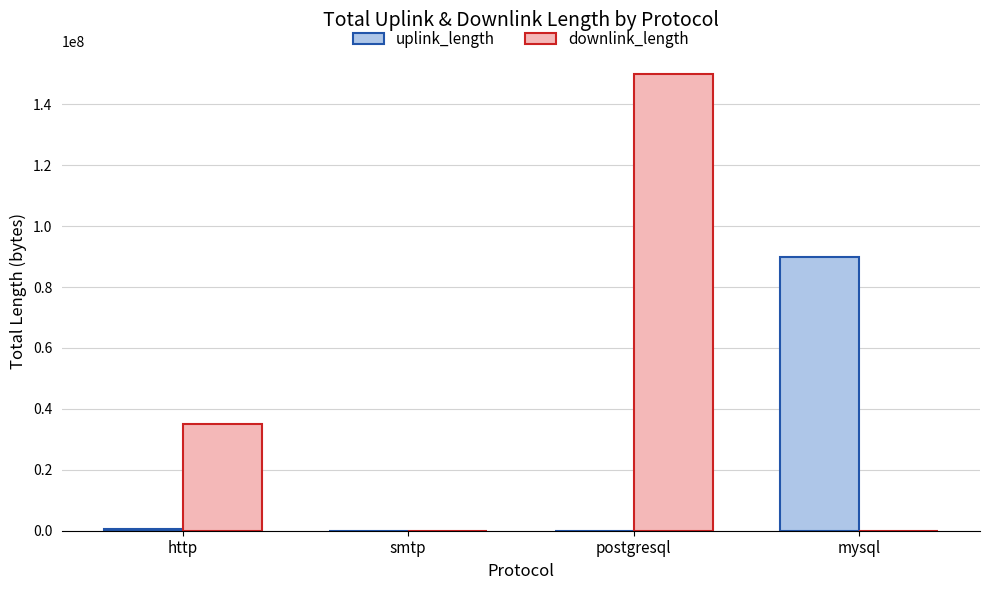

Which series has the largest range (max minus min)?

downlink_length